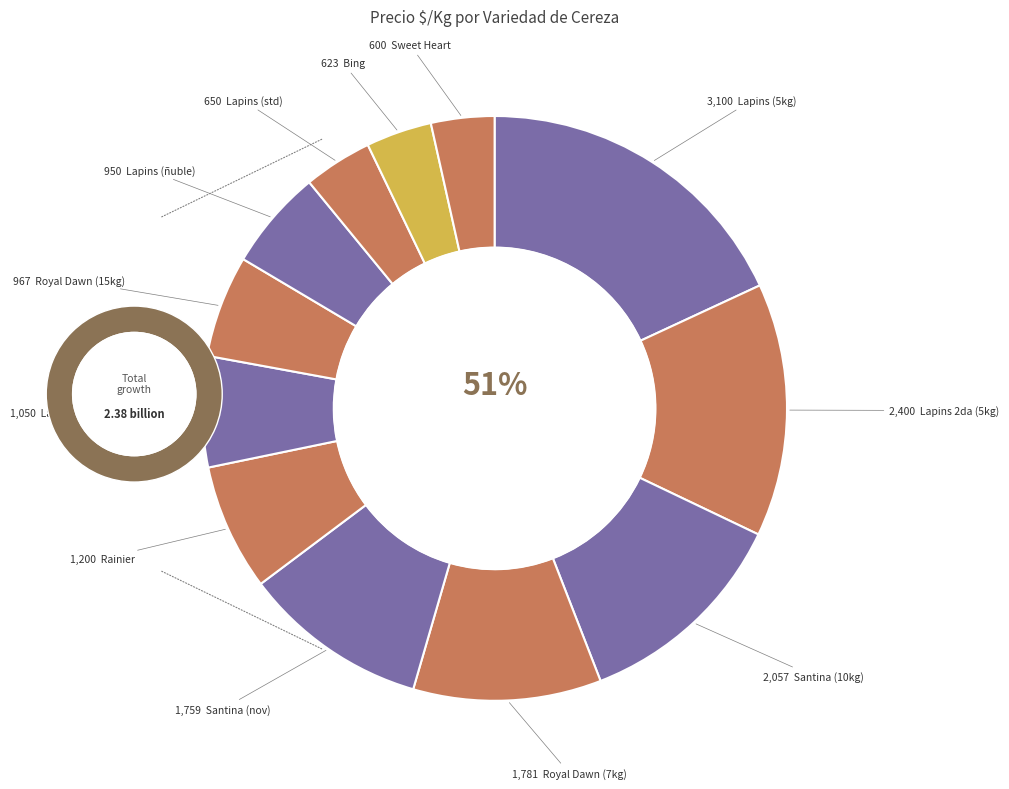

How many slices are in this pie chart?

12